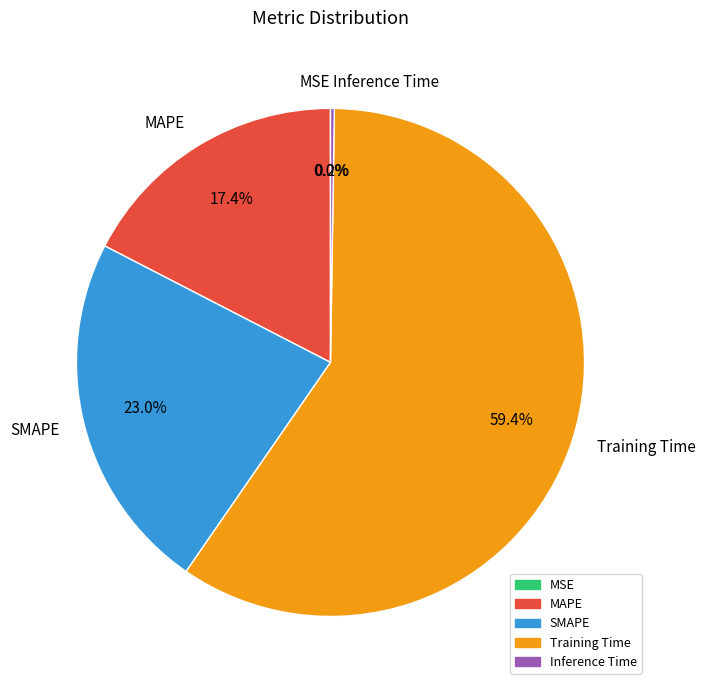

To the nearest percent, what is the difference between the MAPE and SMAPE slice percentages?

6%